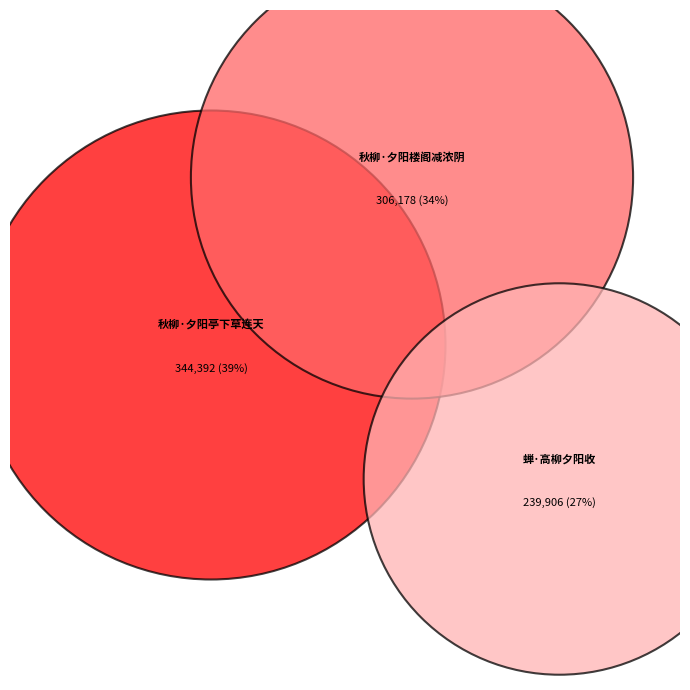

To the nearest percent, what is the difference between the 秋柳·夕阳亭下草连天 and 蝉·高柳夕阳收 slice percentages?

12%